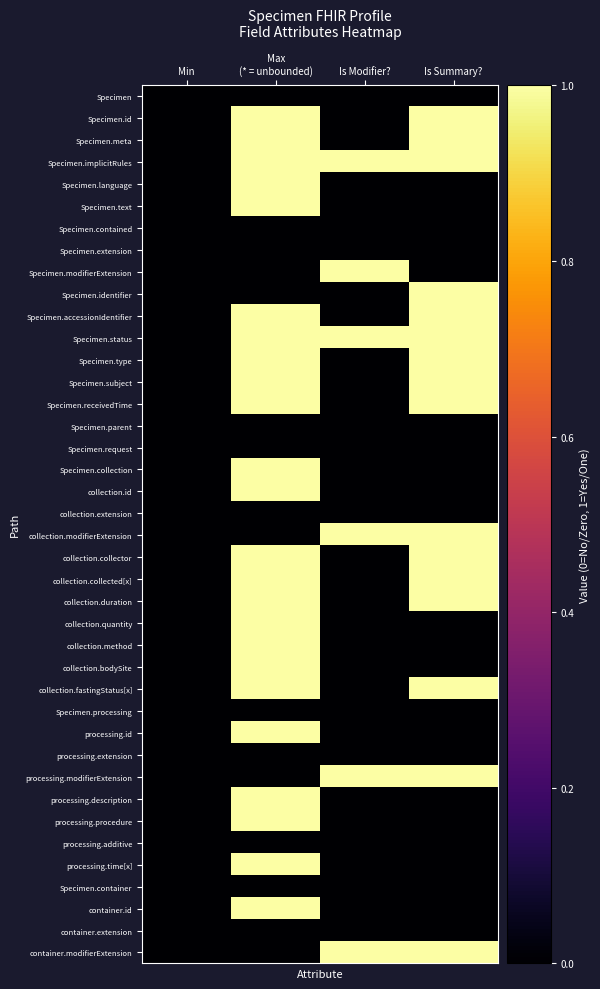

At how many categories does at least one series exceed 0?

3